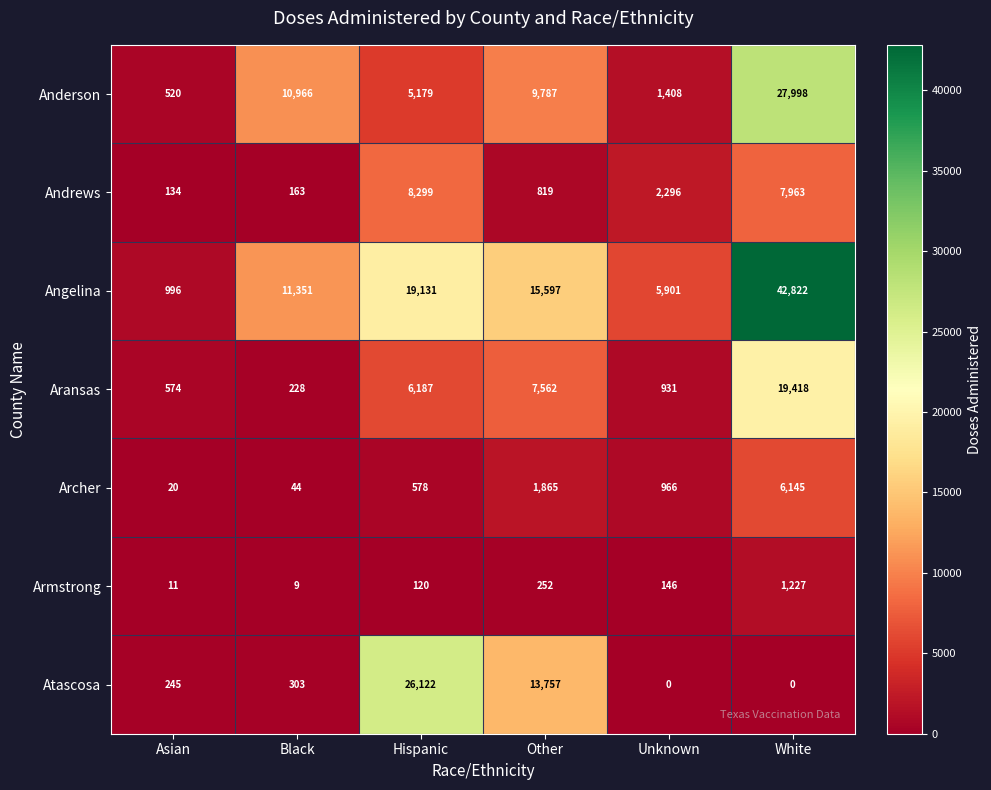

What is the total value across all series at Asian?

2500